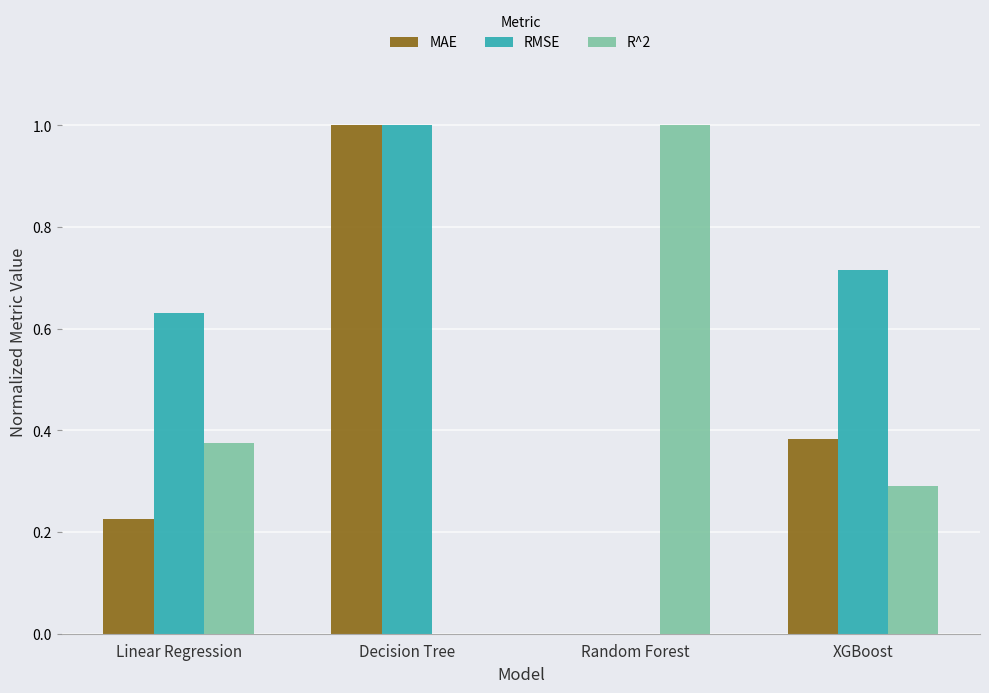

The value of R^2 at Decision Tree is 0.0. True or false?

True